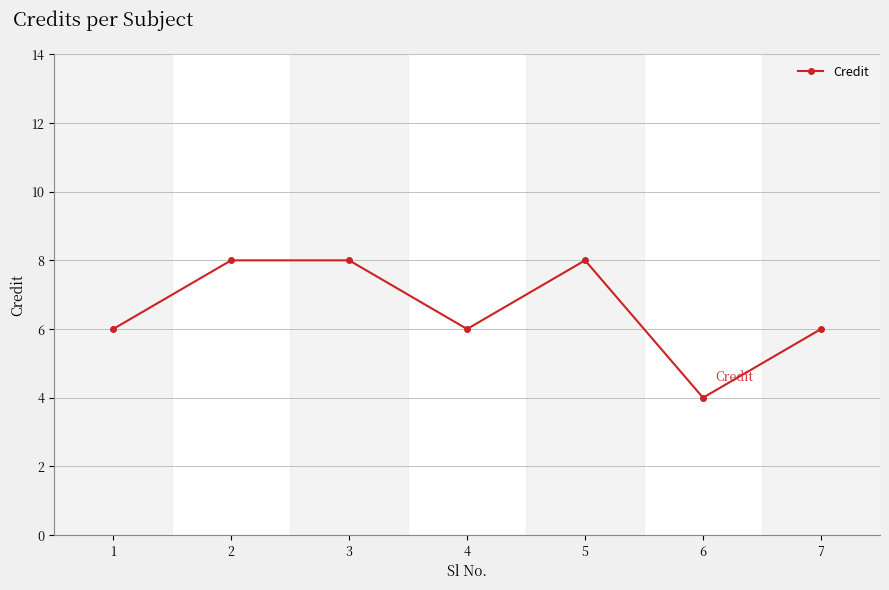

What is the value of the 6th point from the left?

4